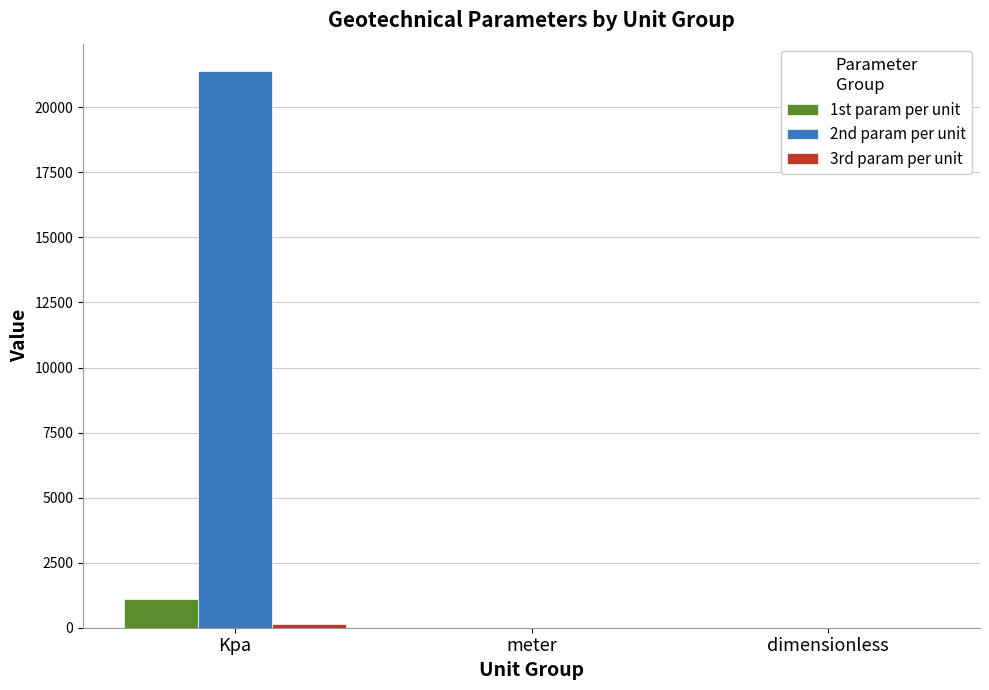

At which category does the chart reach its peak across all series?

Kpa